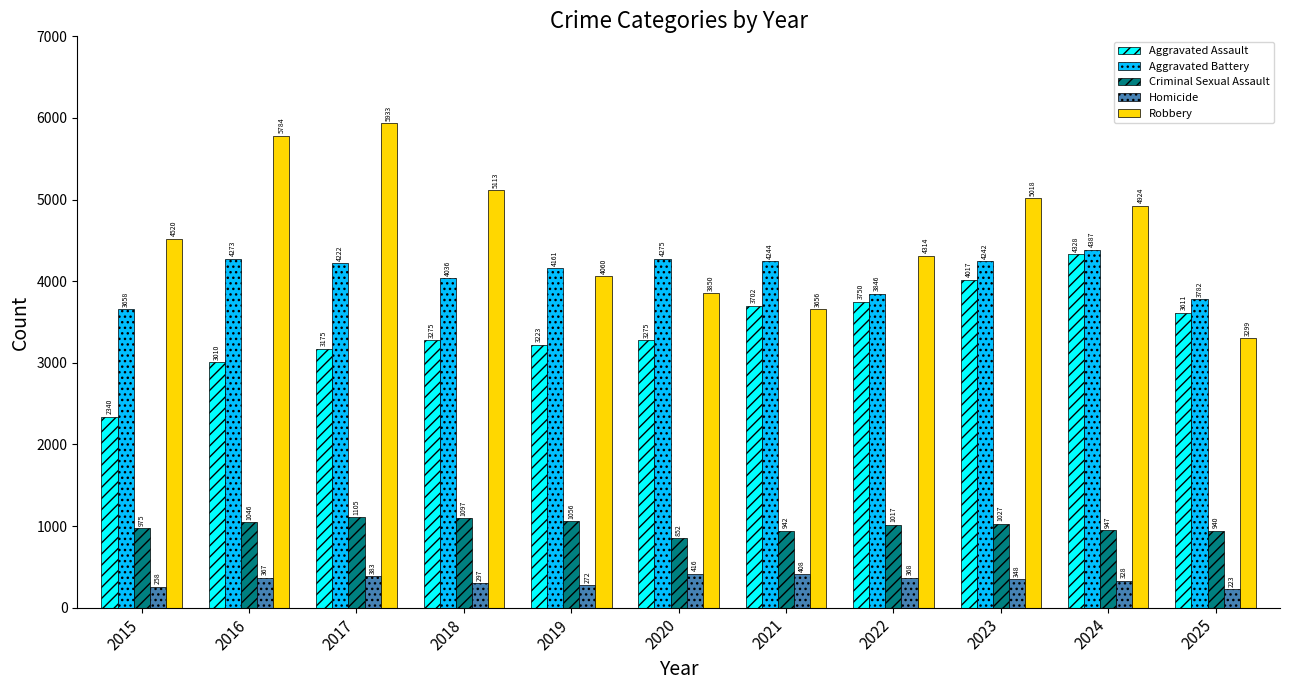

Which series has the largest total across all categories?

Robbery